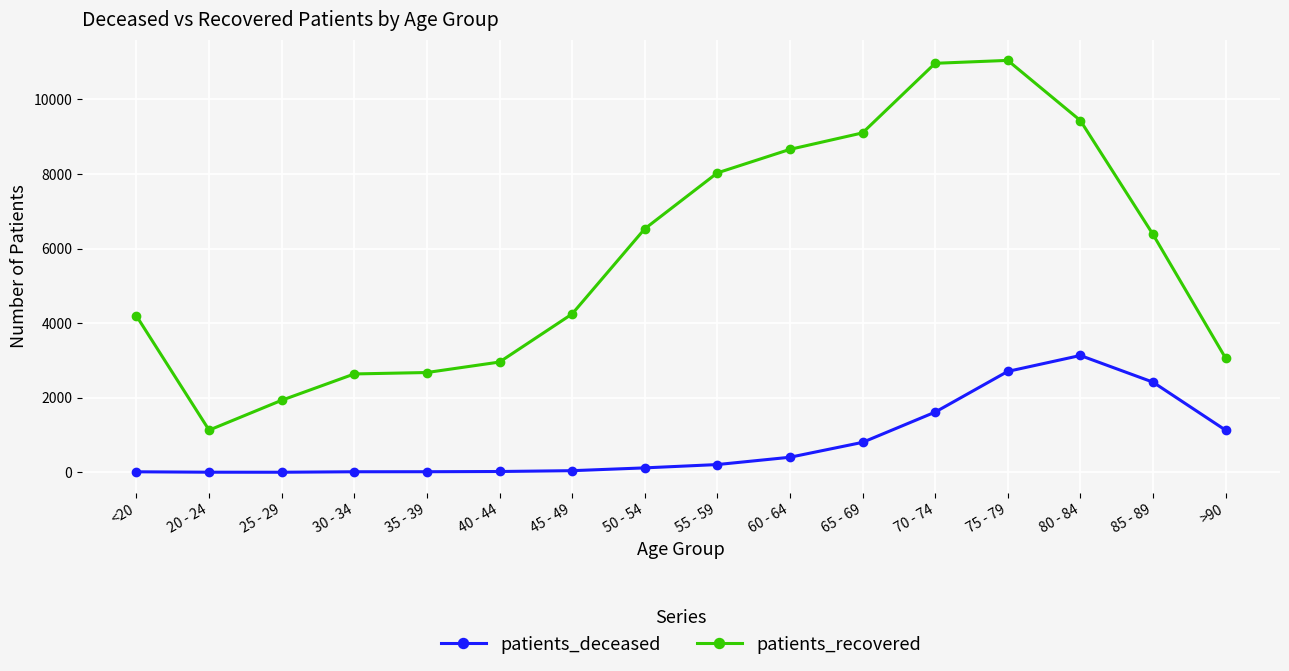

What is the minimum value for patients_recovered?

1132